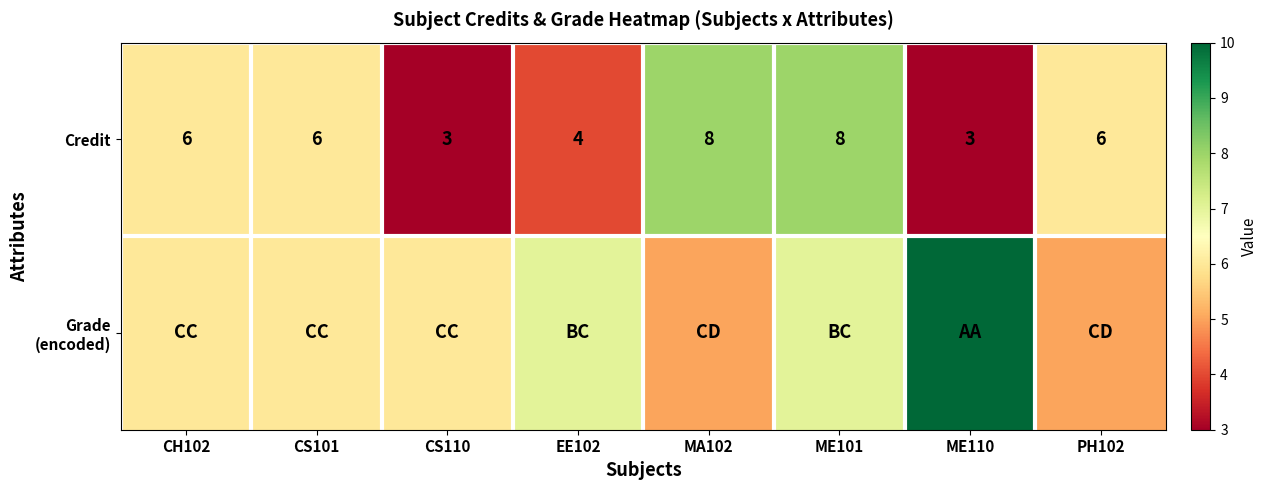

What is the difference between the second highest and second lowest values in the Credit series?

5